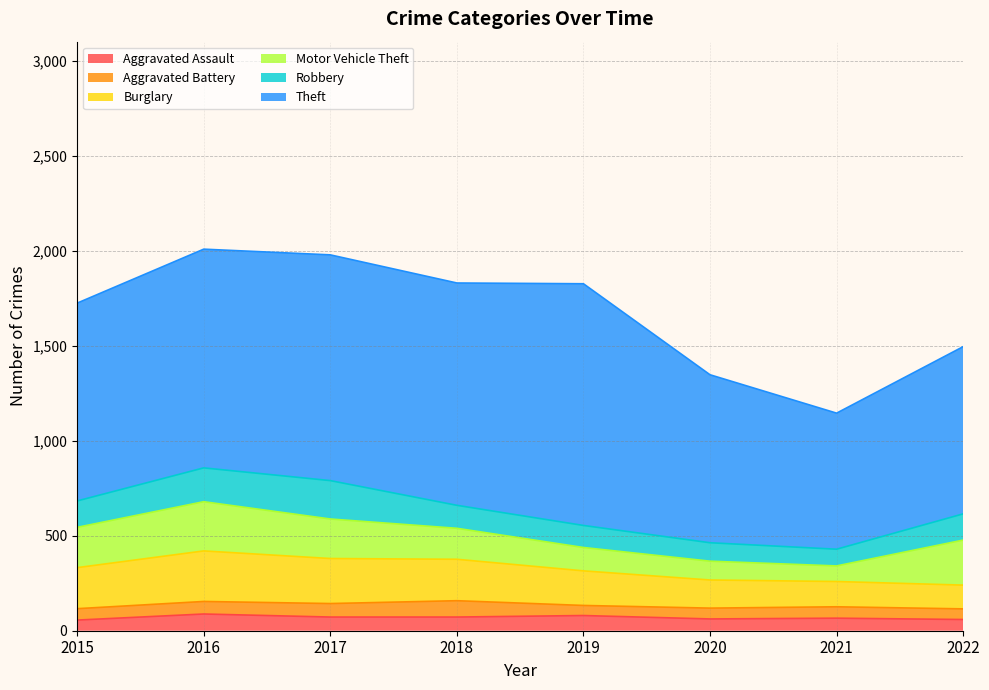

At which category is the sum across all series the highest?

2016